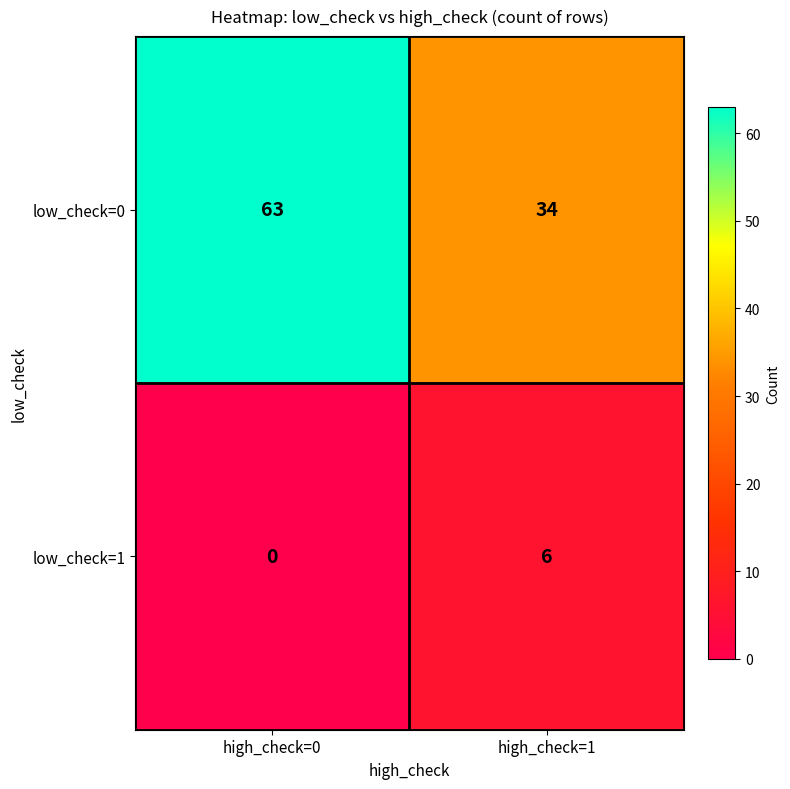

How many distinct data groups are displayed?

2